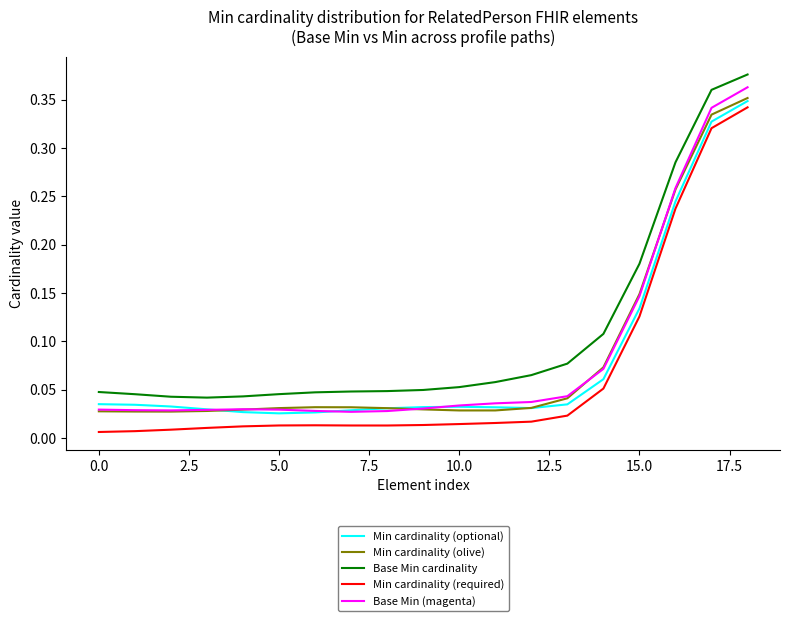

Which series has the largest total across all categories?

Base Min cardinality